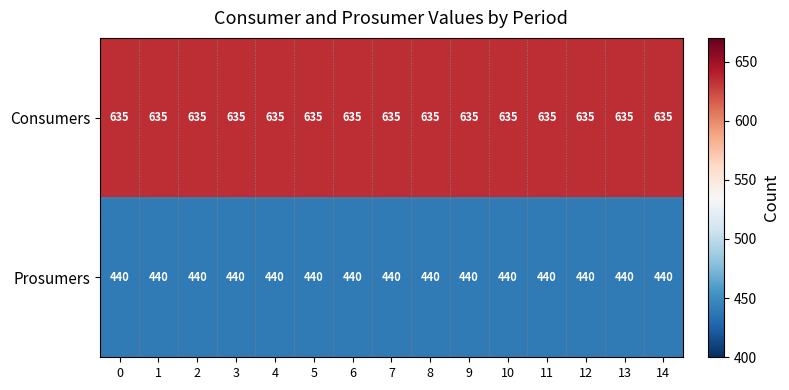

What is the difference between the highest and lowest values at 3?

195